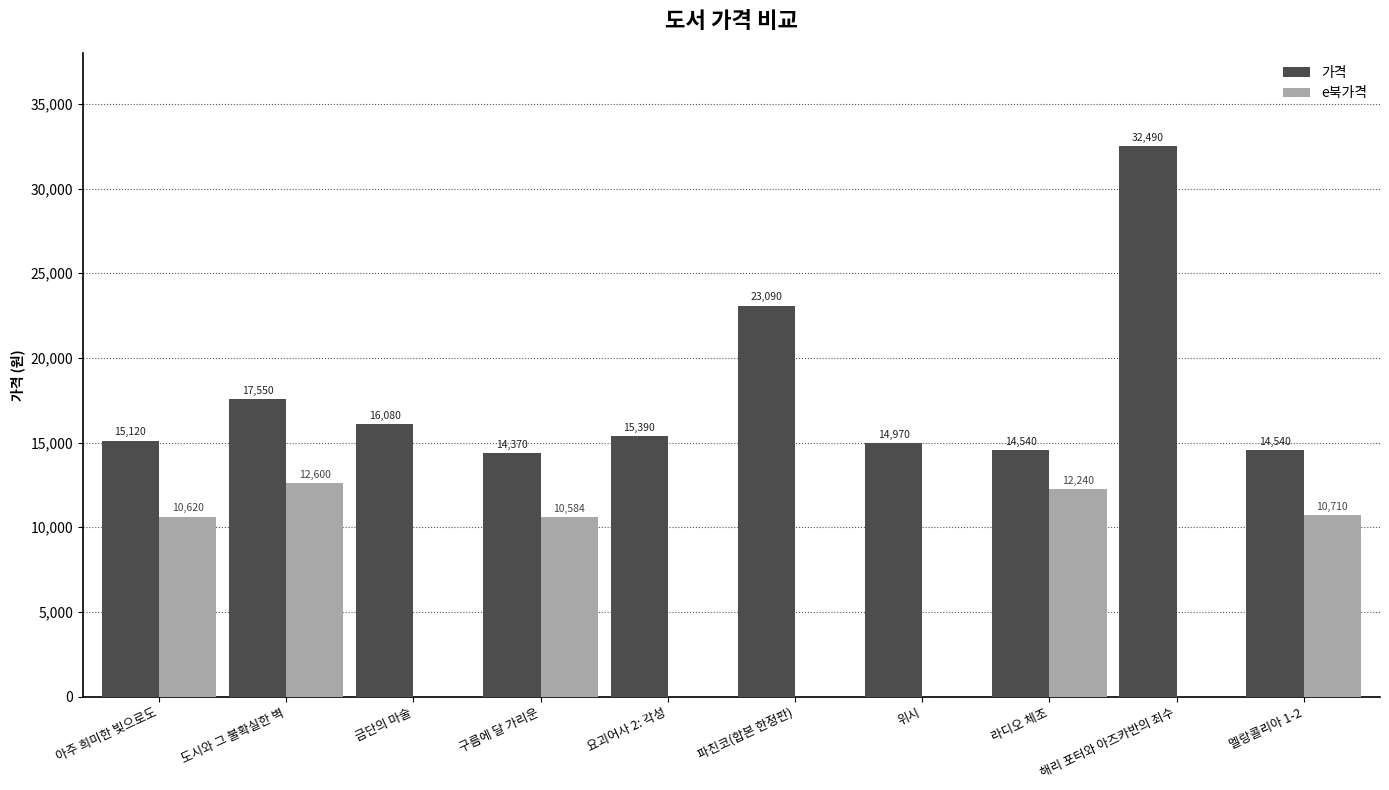

What is the maximum value shown in the chart?

32490